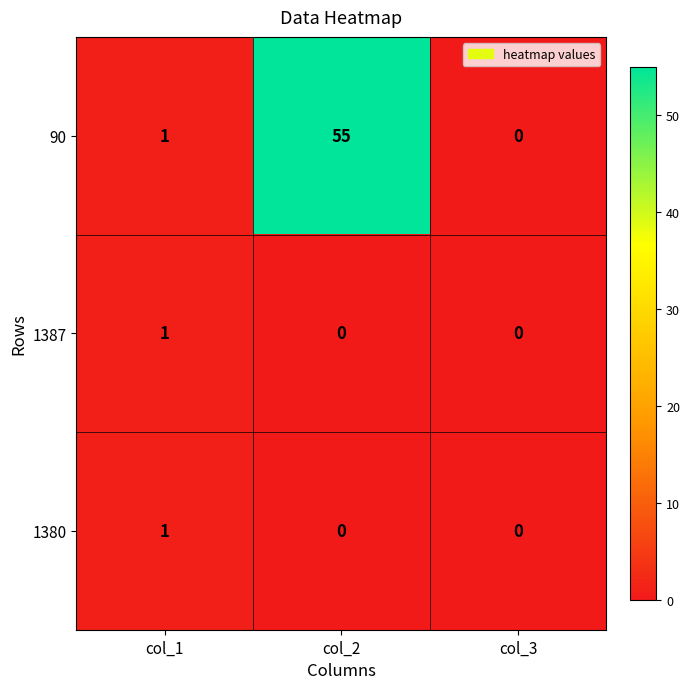

Reading right to left, transcribe all the data shown in this chart.

90: 0	55	1
1387: 0	0	1
1380: 0	0	1